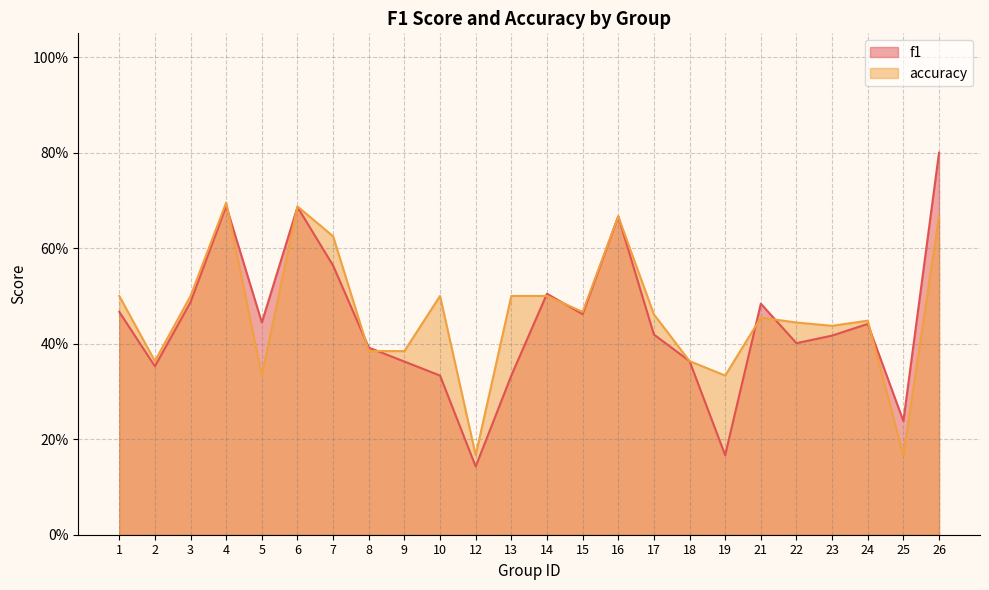

What are all the series names shown in the legend?

f1, accuracy